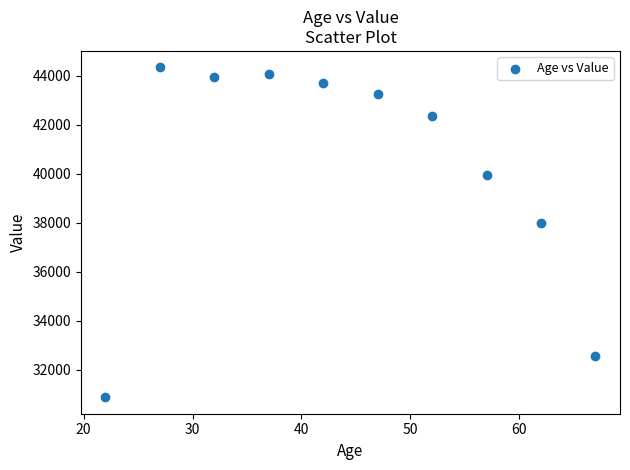

What is the range of X values (max minus min)?

45.0